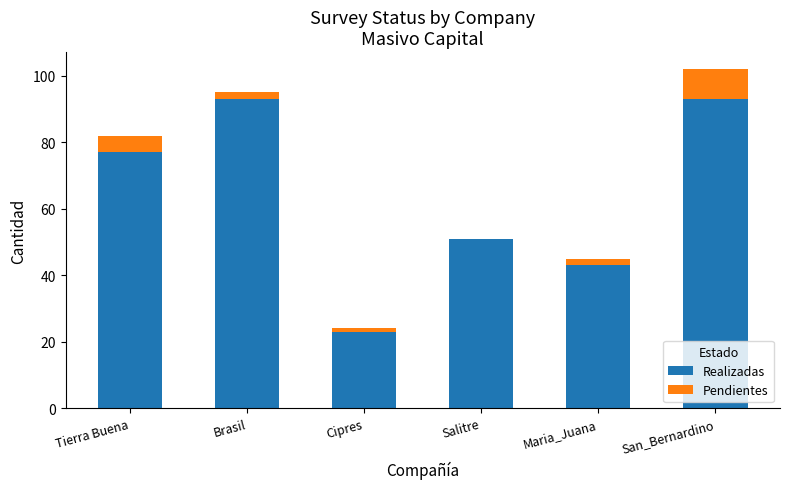

What is the difference between the Realizadas values at Maria_Juana and Salitre?

8